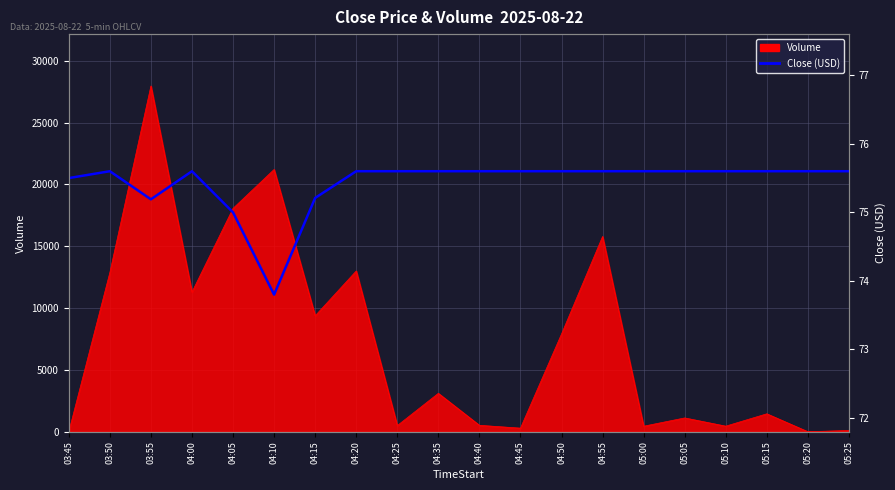

What is the label of the 10th point from the left?

04:35